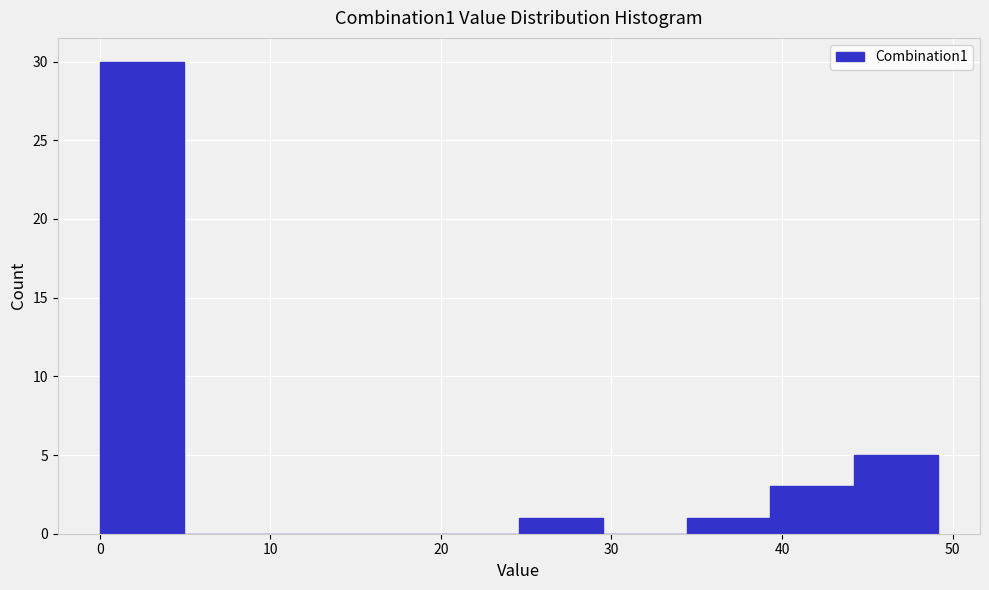

Reading left to right, list every bar in this chart as the range it spans on the x-axis followed by its height. Neither the bar edges nor the heights are printed on the chart, so give them approximately, as read against the axes.

0 to 5: 30
5 to 10: 0
10 to 15: 0
15 to 20: 0
20 to 25: 0
25 to 29: 1
29 to 34: 0
34 to 39: 1
39 to 44: 3
44 to 49: 5